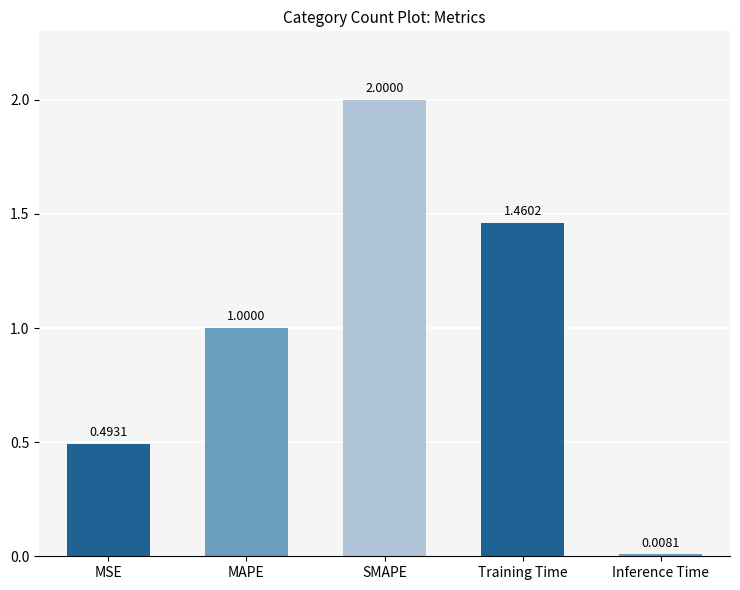

List the labels in order of value, largest first.

SMAPE, Training Time, MAPE, MSE, Inference Time